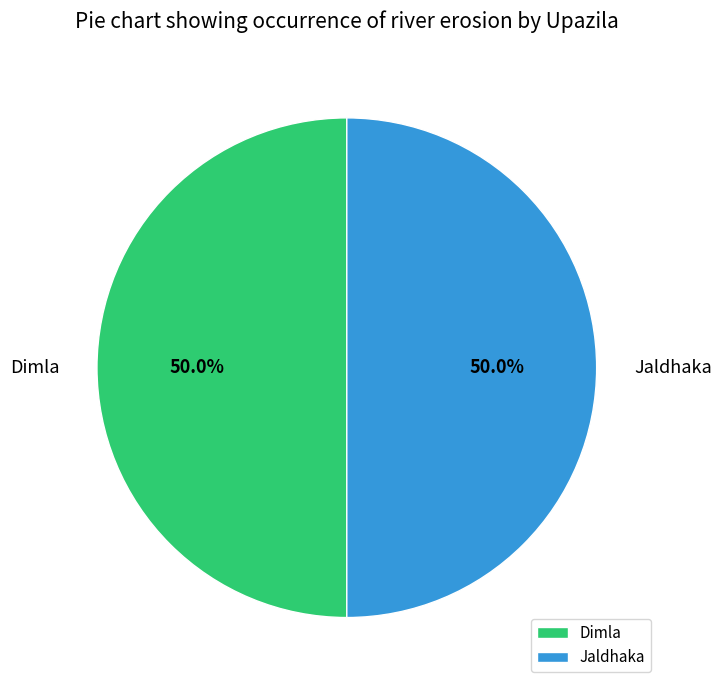

What is the total percentage of Jaldhaka and Dimla?

100.0%